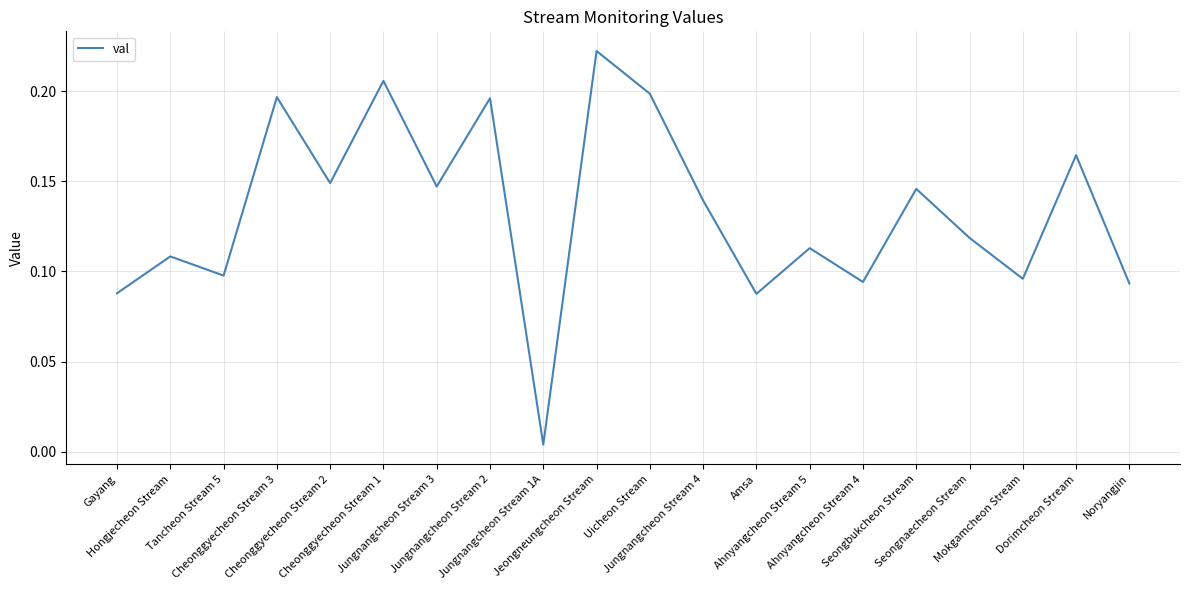

List the labels in order of value, smallest first.

Jungnangcheon Stream 1A, Amsa, Gayang, Noryangjin, Ahnyangcheon Stream 4, Mokgamcheon Stream, Tancheon Stream 5, Hongjecheon Stream, Ahnyangcheon Stream 5, Seongnaecheon Stream, Jungnangcheon Stream 4, Seongbukcheon Stream, Jungnangcheon Stream 3, Cheonggyecheon Stream 2, Dorimcheon Stream, Jungnangcheon Stream 2, Cheonggyecheon Stream 3, Uicheon Stream, Cheonggyecheon Stream 1, Jeongneungcheon Stream